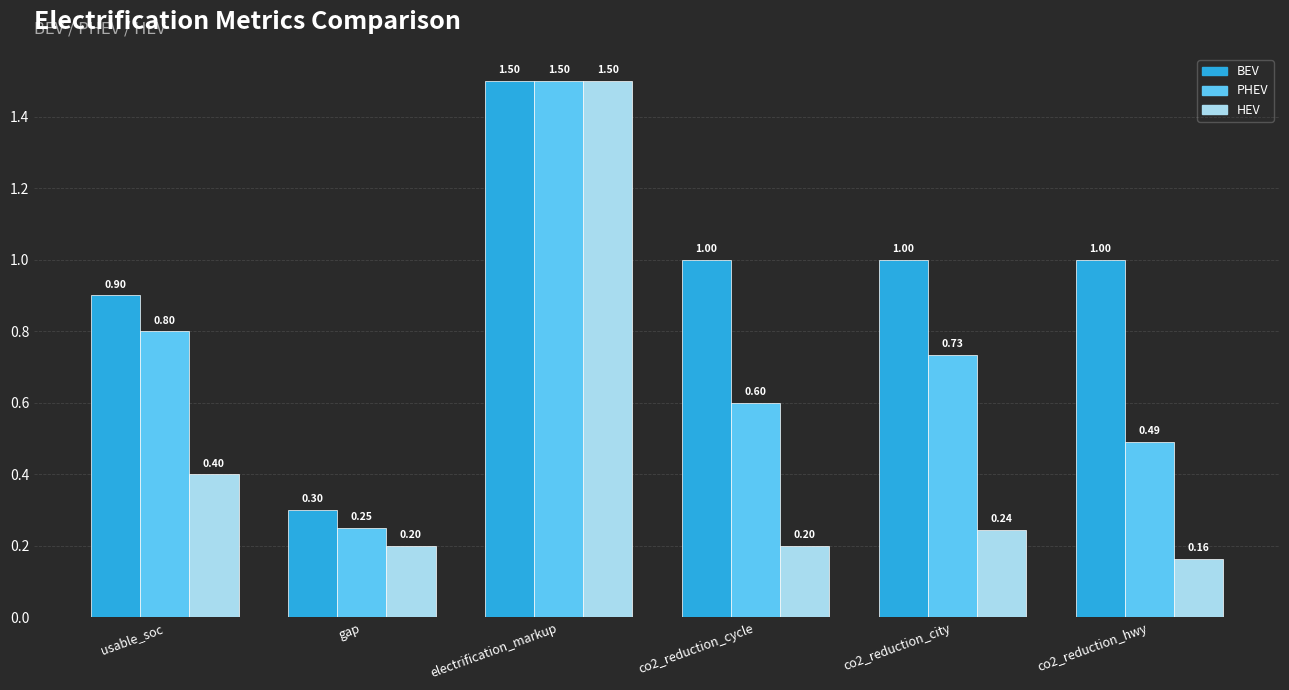

How many bars are there in total?

18